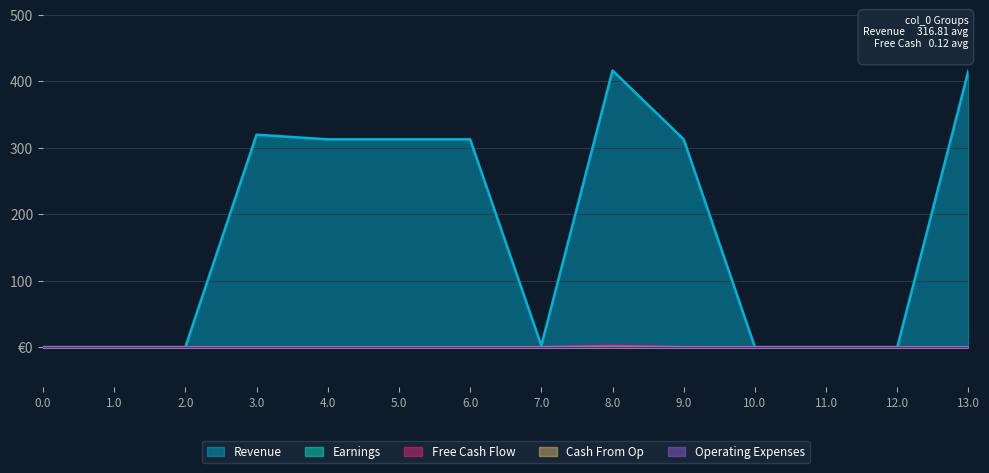

List the series in order of their peak value, lowest first.

Earnings, Cash From Op, Operating Expenses, Free Cash Flow, Revenue